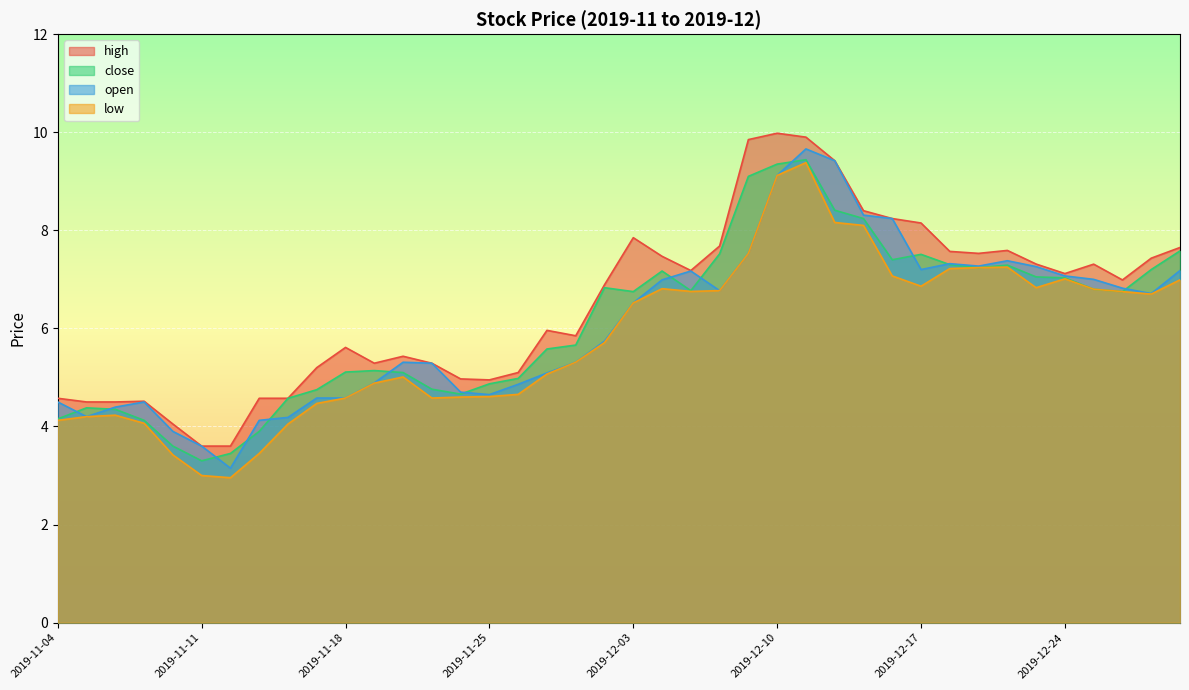

At which category does open reach its first local peak?

2019-11-07